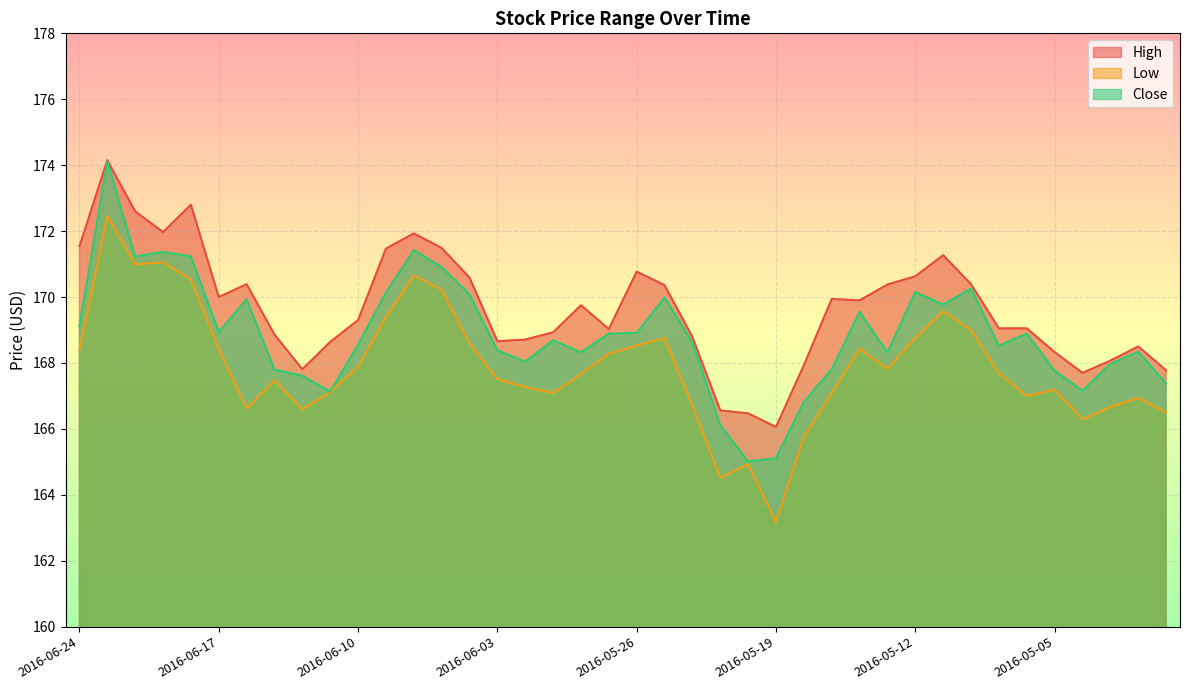

What are all the series names shown in the legend?

High, Low, Close